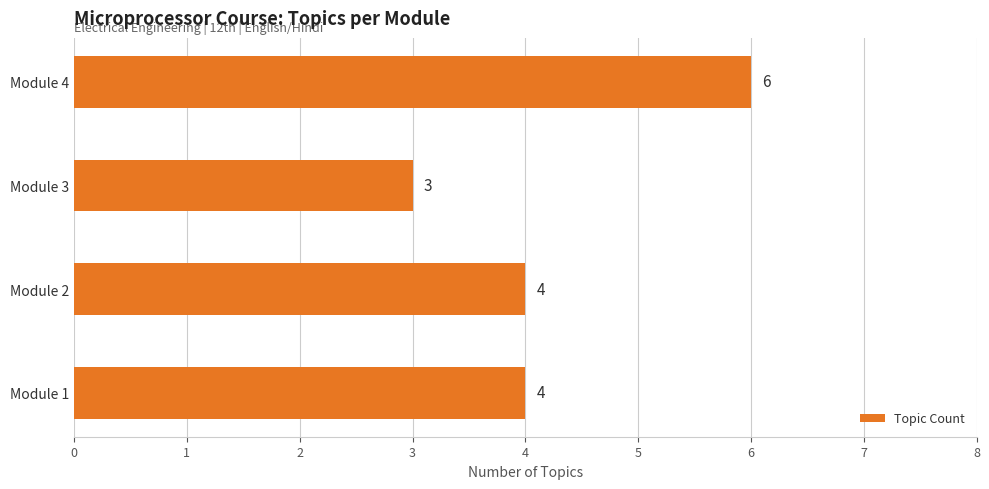

Between Module 4 and Module 1, which is larger?

Module 4